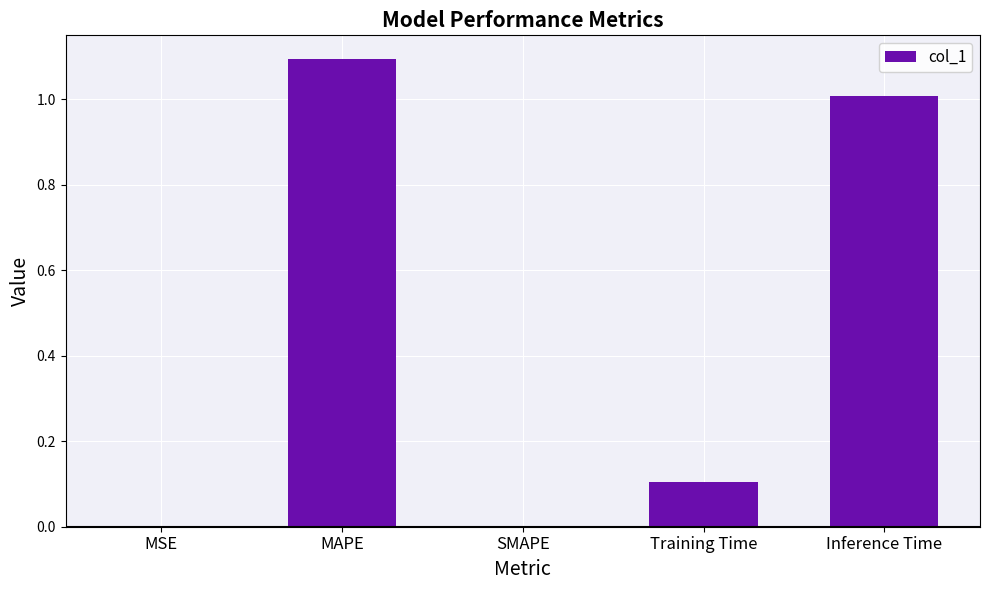

Which has a higher value, Training Time or MAPE?

MAPE